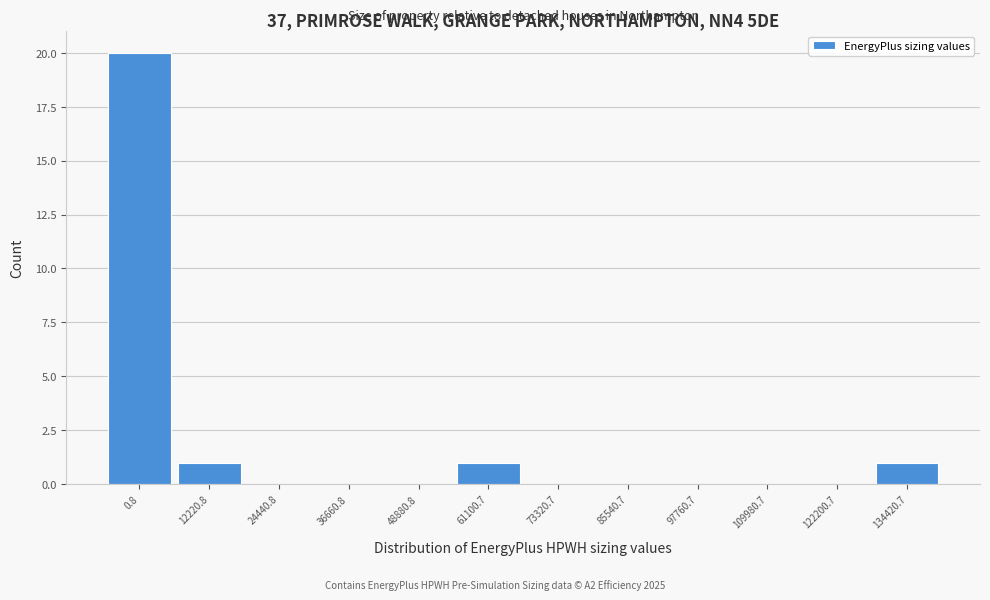

Reading left to right, list all the values displayed in this chart.

0.8=20	12220.8=1	24440.8=0	36660.8=0	48880.8=0	61100.7=1	73320.7=0	85540.7=0	97760.7=0	109980.7=0	122200.7=0	134420.7=1